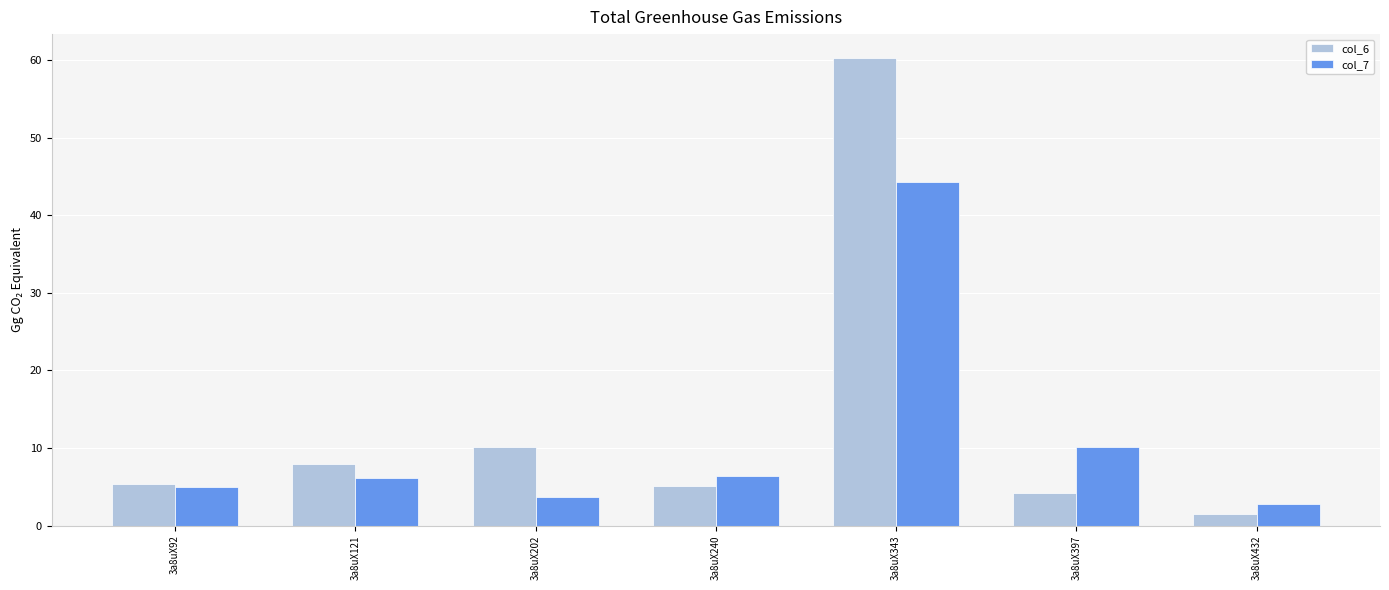

How many groups of bars are there?

7